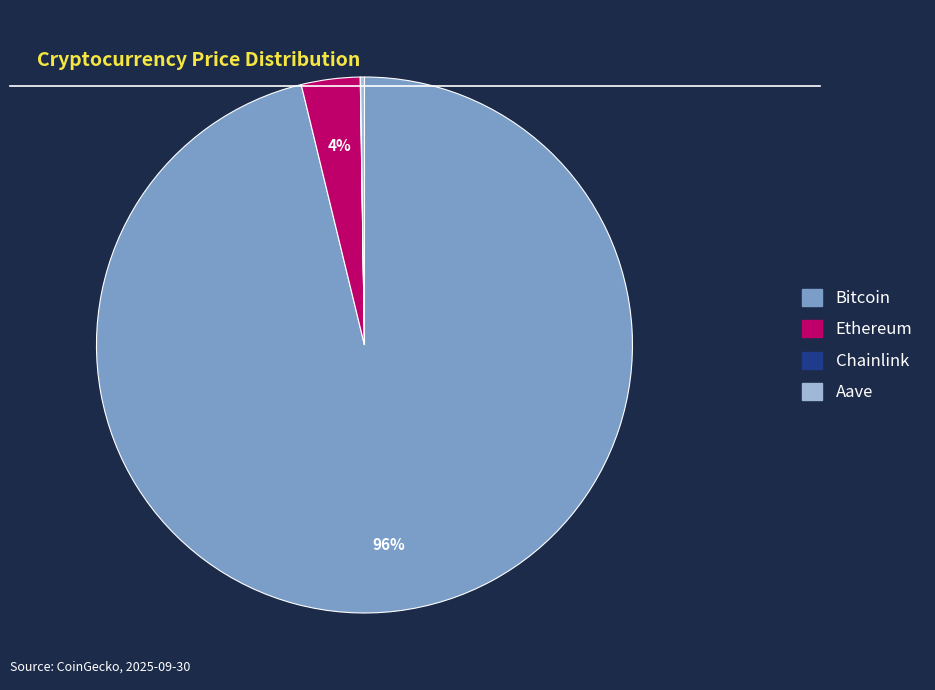

To the nearest percent, what is the difference between the largest and smallest slice percentages?

96%